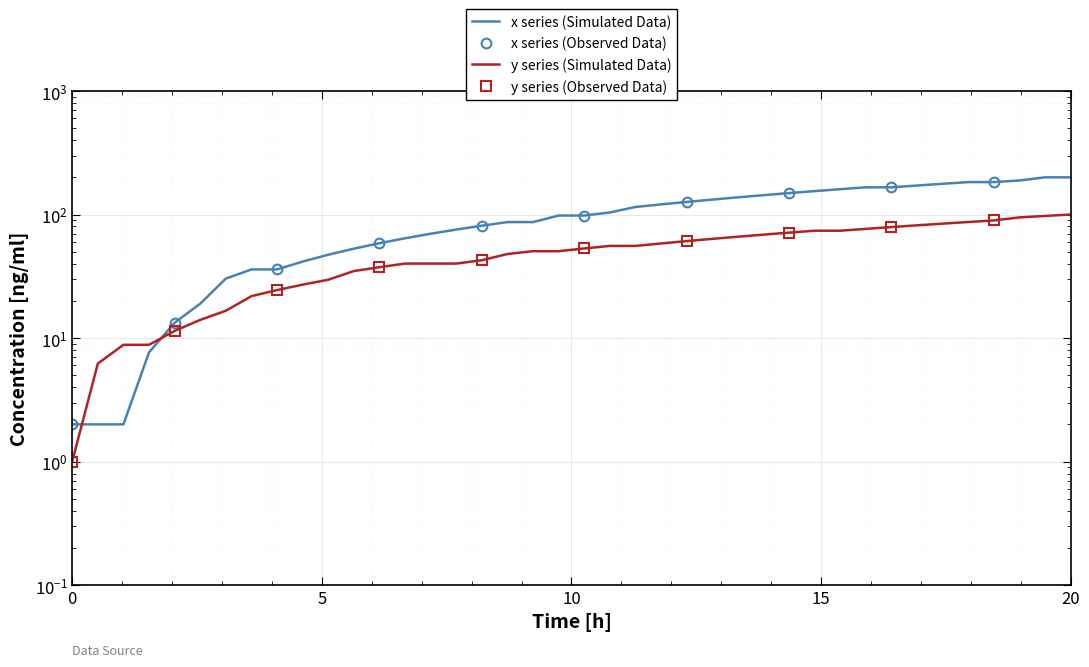

What is the sum of all x values?

2046.1